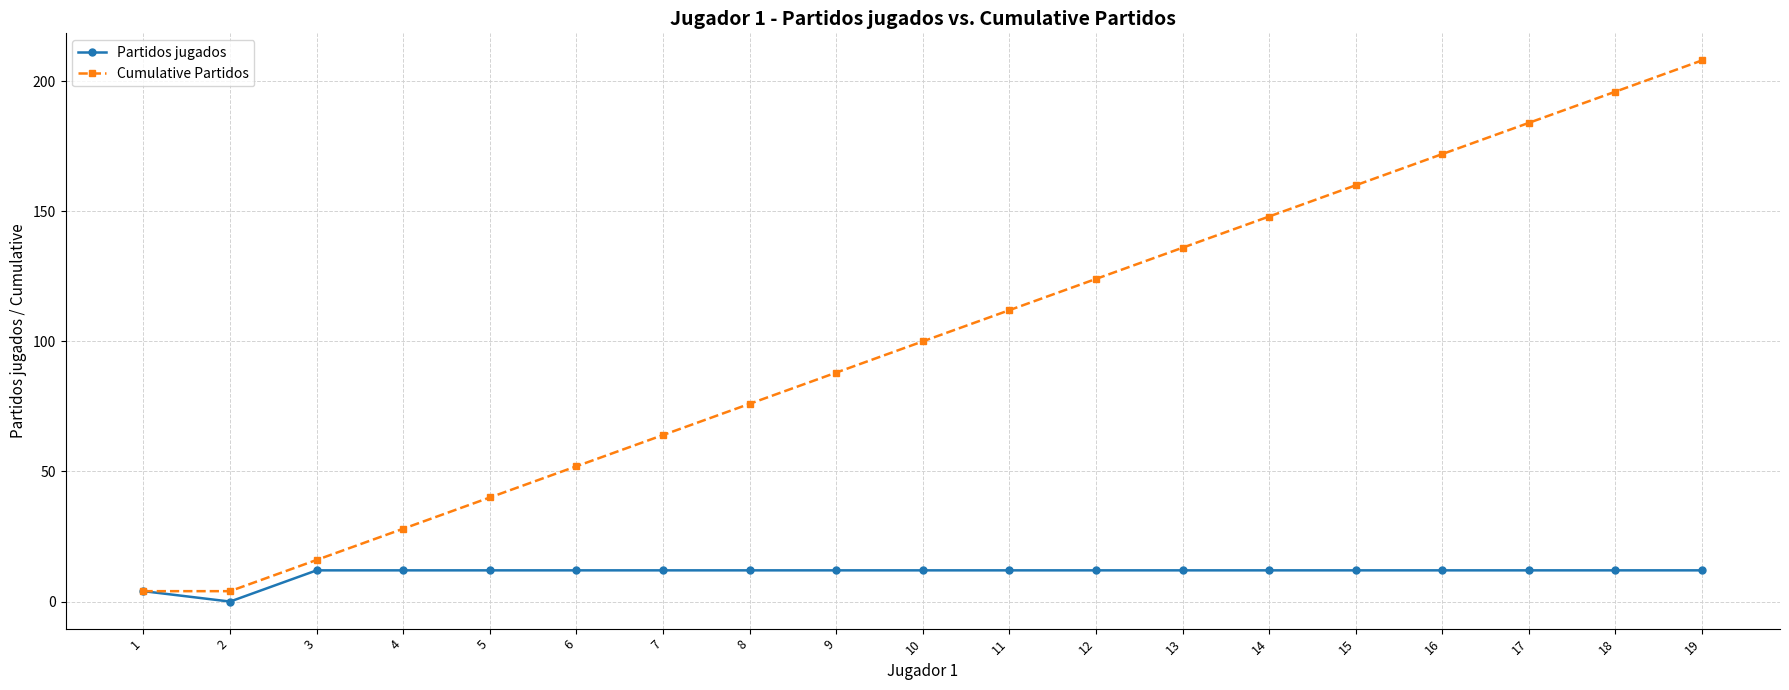

Is it true that Cumulative Partidos equals 275 at 18?

False